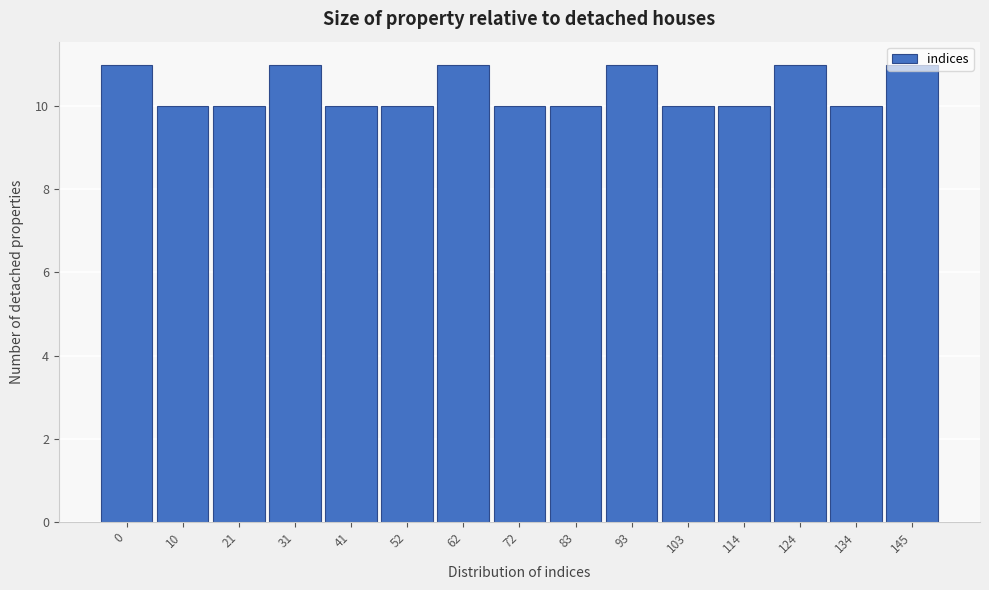

Approximately how many times larger is the value at 41 compared to 83?

1.0